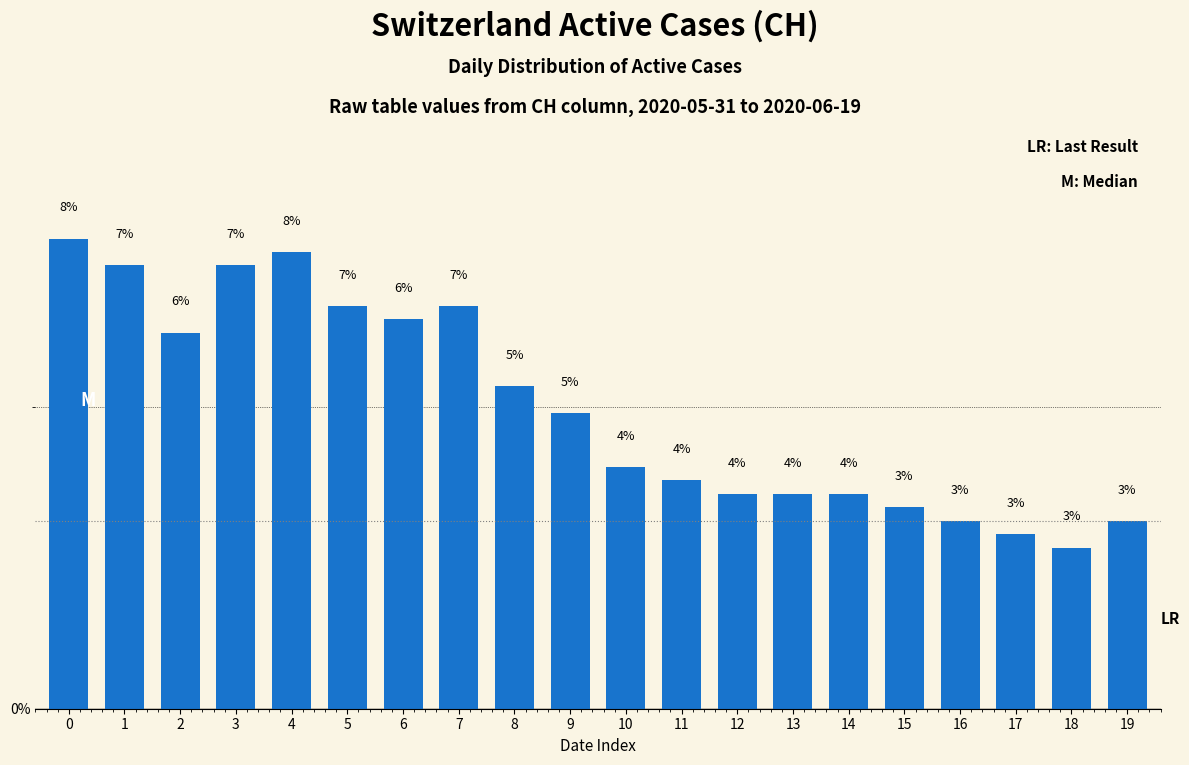

Which category has the lowest value across all series?

18